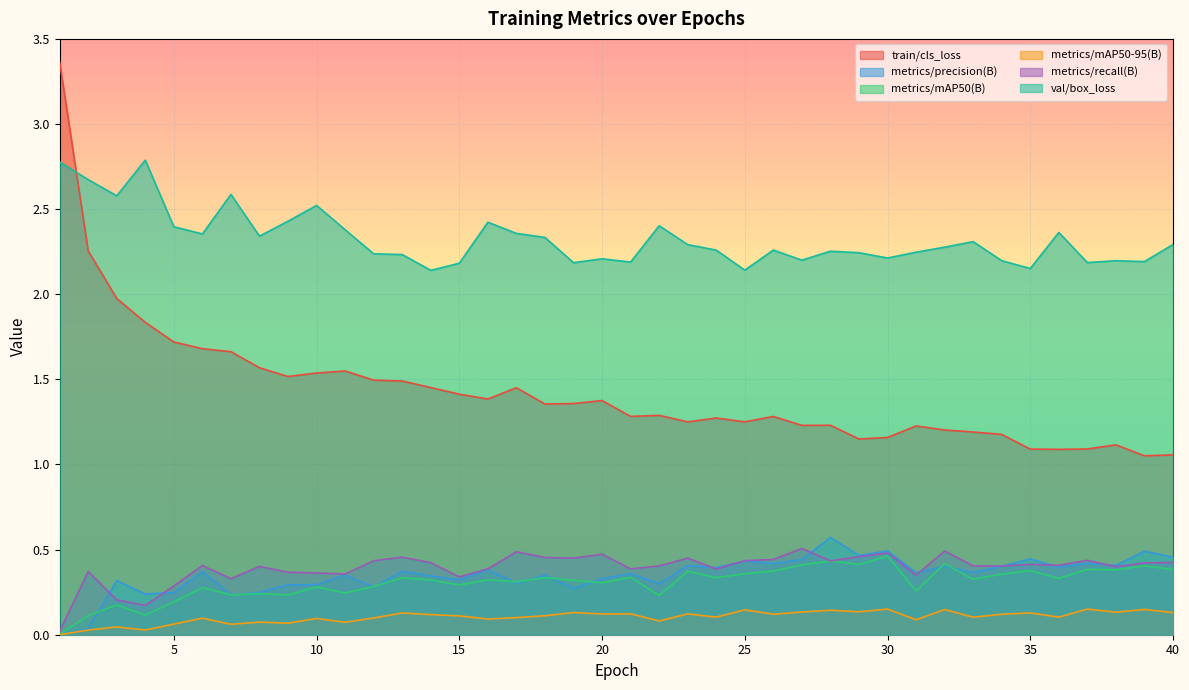

Which series has the largest total across all categories?

val/box_loss